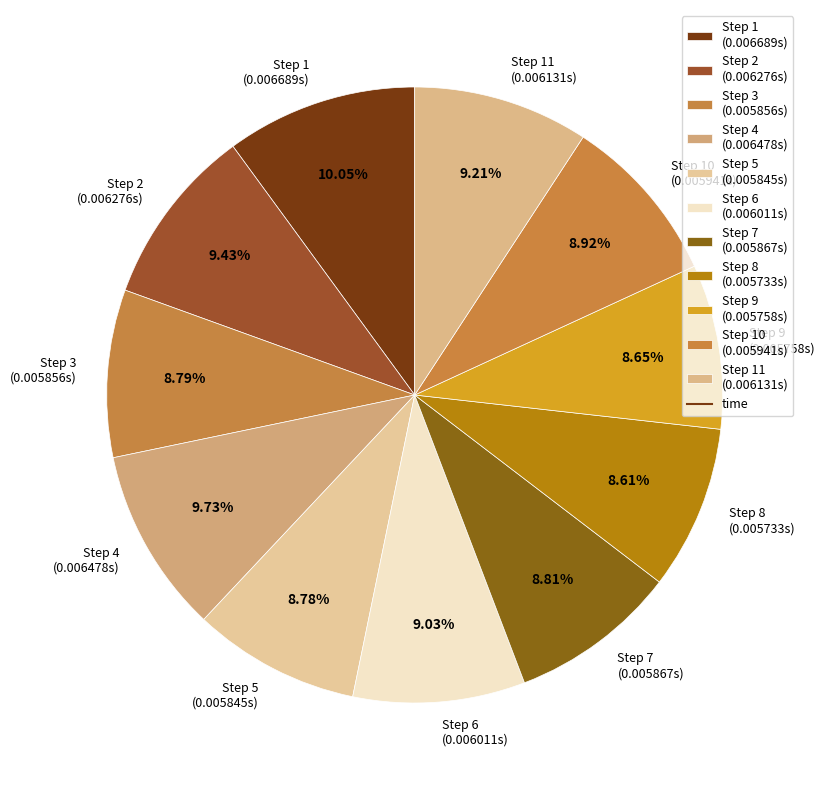

Between Step 4 (0.006478s) and Step 7 (0.005867s), which is larger?

Step 4 (0.006478s)